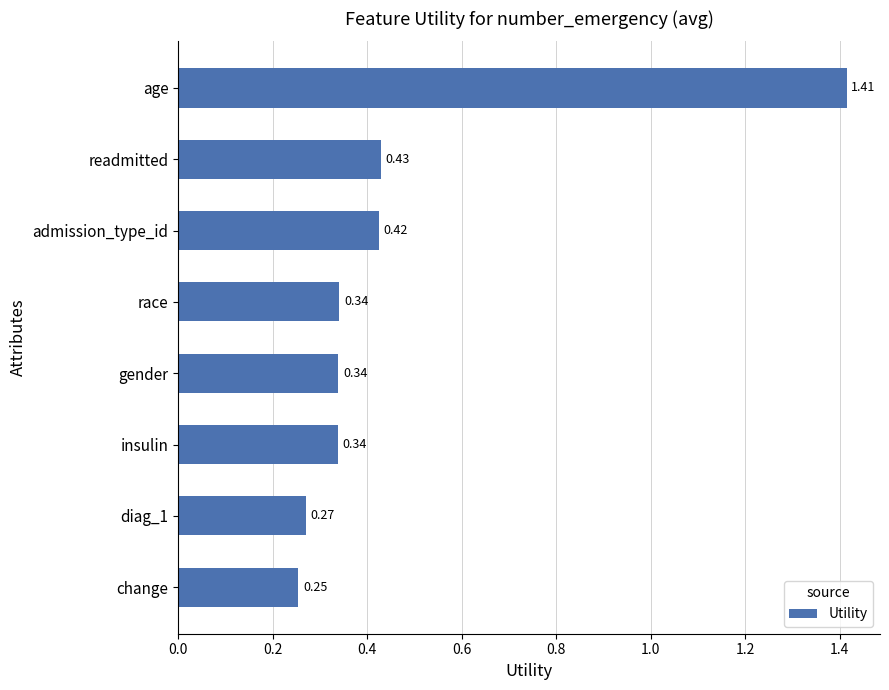

Which label corresponds to the largest value in the chart?

age